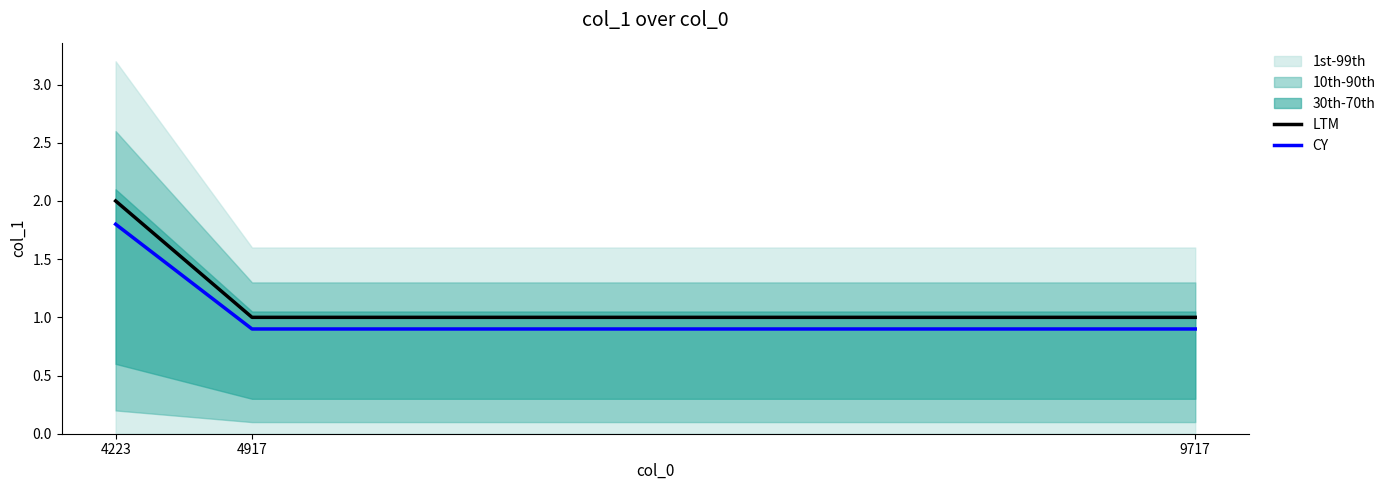

Reading right to left, list all the values displayed in this chart.

LTM: 1.0	1.0	2.0
CY: 0.9	0.9	1.8